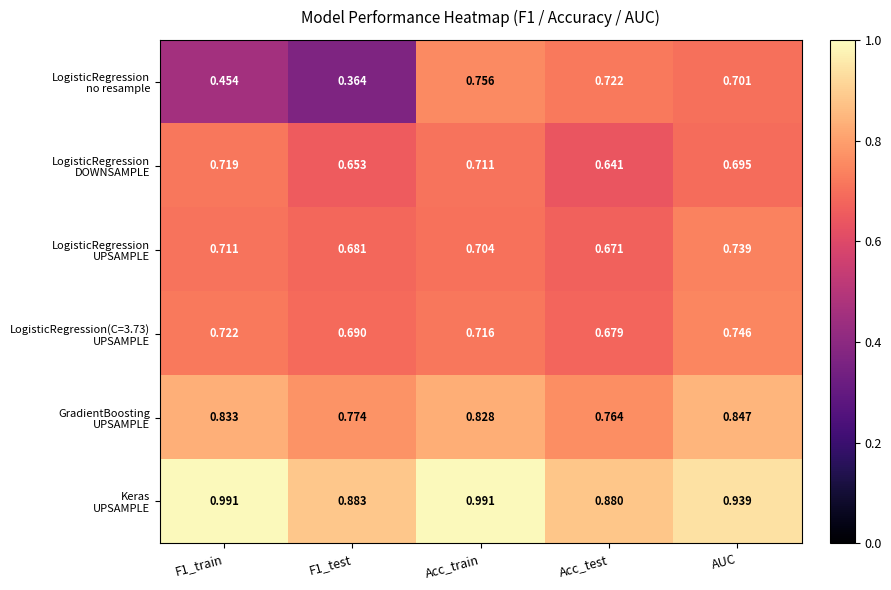

At which category is the sum across all series the highest?

Acc_train